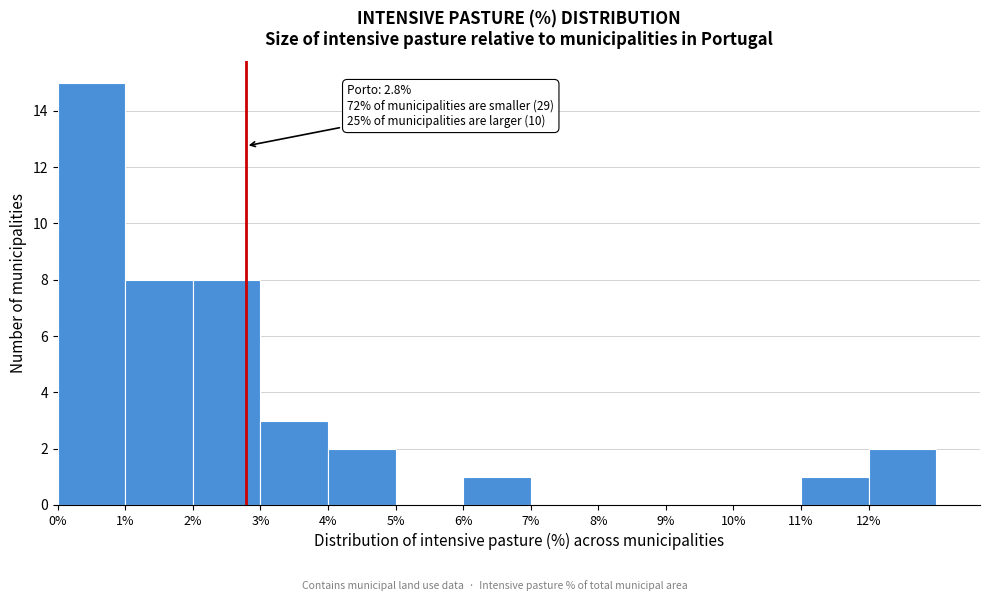

Which range on the x-axis has the tallest bar?

0 to 1